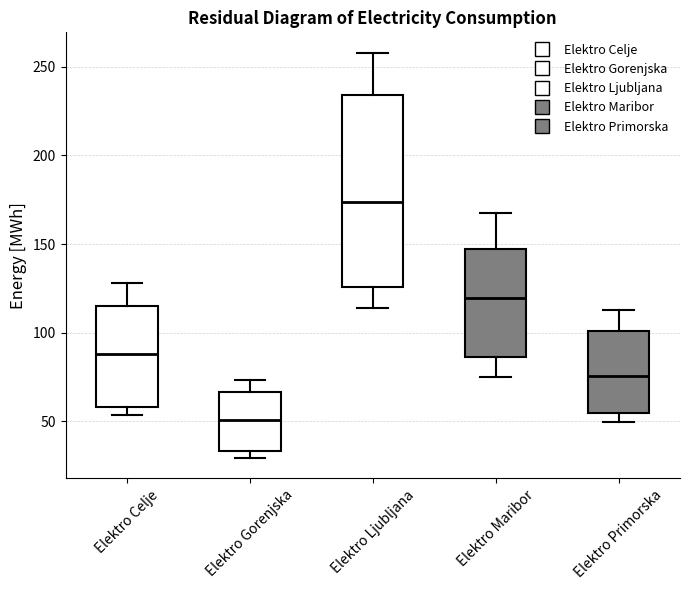

Reading left to right, read every box against the y-axis: the position of its median line, the range the box covers, and the ends of its whiskers. The values are not printed on the chart, so give them approximately, as read against the axis.

Elektro Celje: median 90, box 60 to 115, whiskers 55 to 130
Elektro Gorenjska: median 50, box 35 to 65, whiskers 30 to 75
Elektro Ljubljana: median 175, box 125 to 235, whiskers 115 to 260
Elektro Maribor: median 120, box 85 to 145, whiskers 75 to 165
Elektro Primorska: median 75, box 55 to 100, whiskers 50 to 115